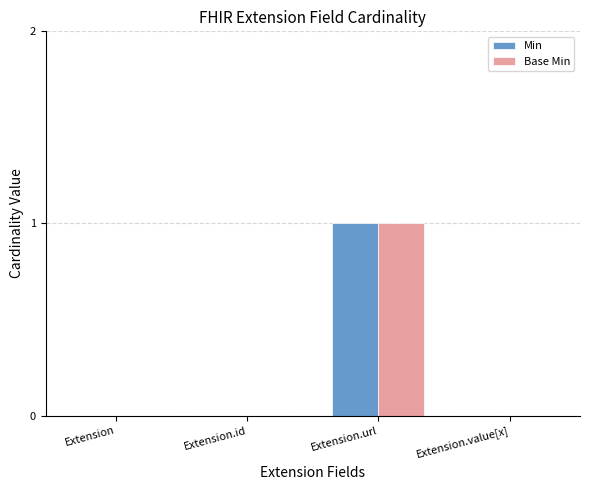

The Base Min series shows -1 at Extension.id. True or false?

False